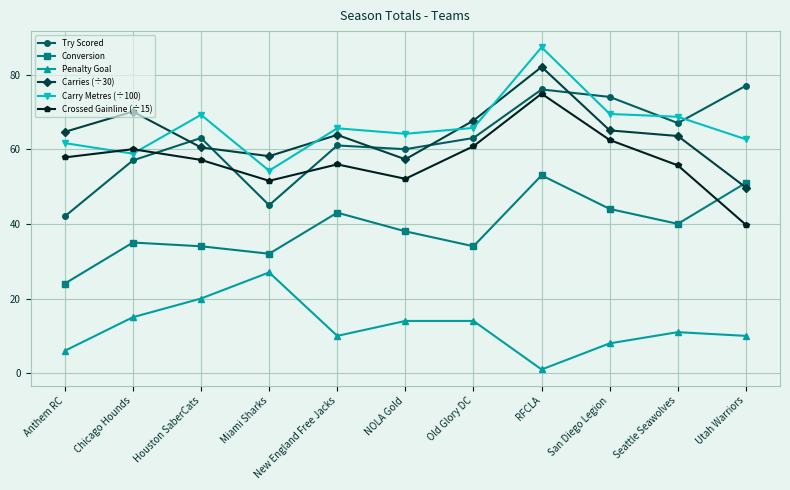

What is the greatest value displayed?

87.3